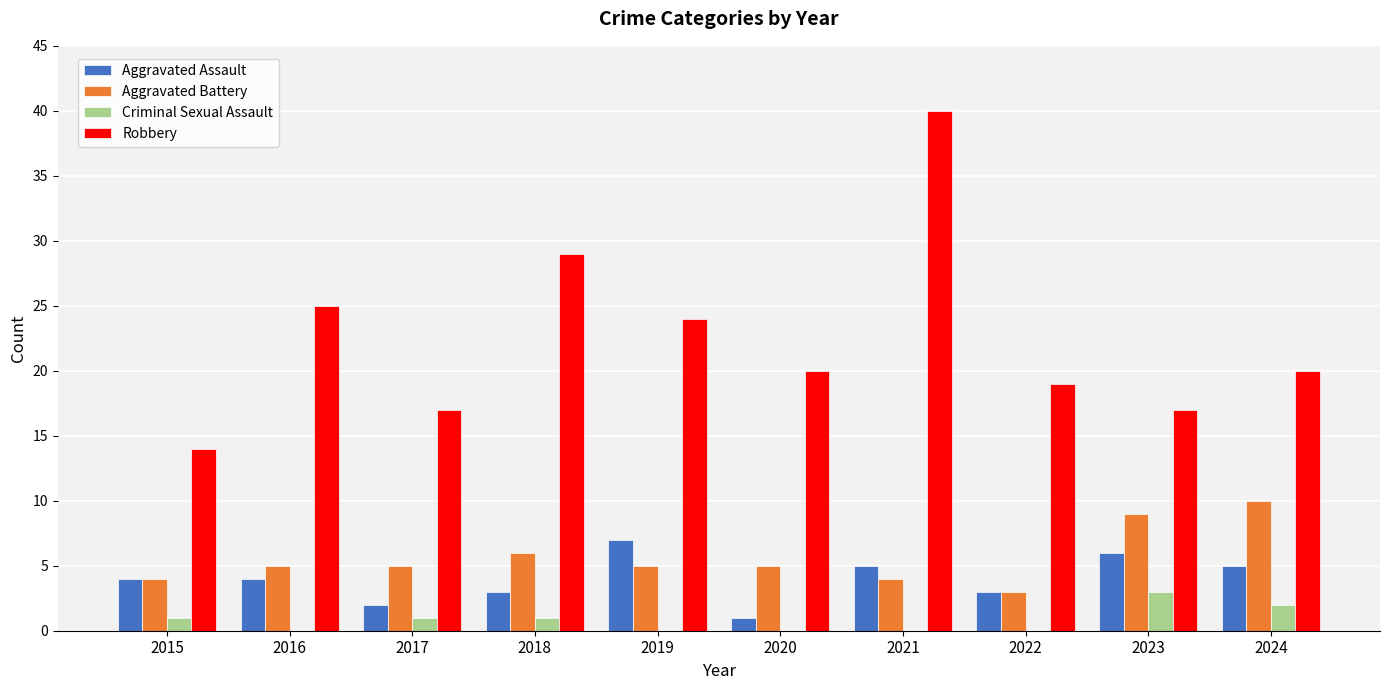

What is the sum of all Aggravated Assault values?

40